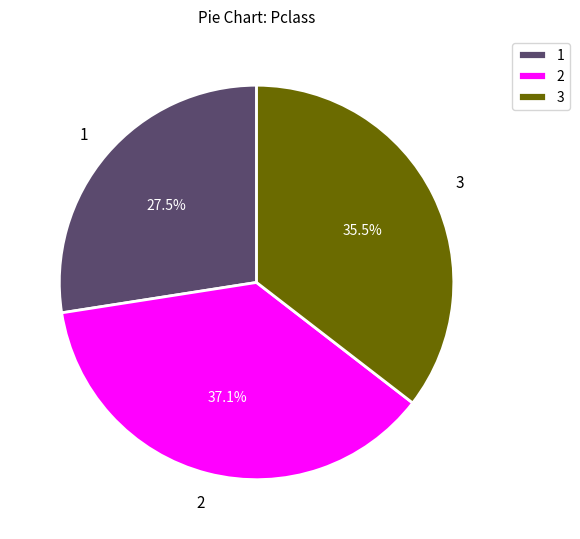

What is the smallest slice in the pie chart?

1